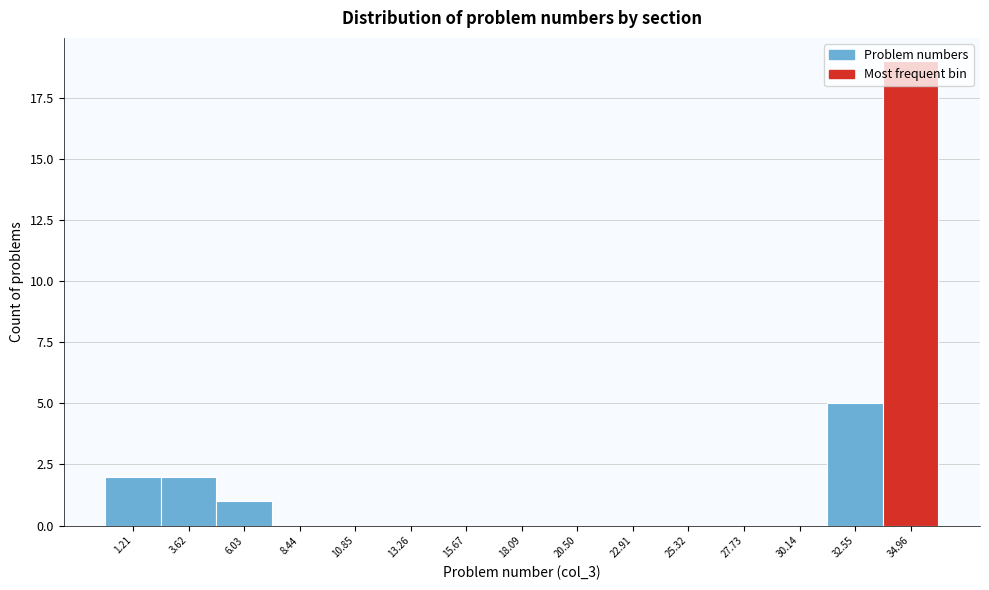

Reading left to right, transcribe this chart: for each bar, give the range it covers on the x-axis and its height. Neither the bar edges nor the heights are printed on the chart, so give them approximately, as read against the axes.

0.0 to 2.5: 2
2.5 to 5.0: 2
5.0 to 7.0: 1
7.0 to 9.5: 0
9.5 to 12.0: 0
12.0 to 14.5: 0
14.5 to 17.0: 0
17.0 to 19.5: 0
19.5 to 21.5: 0
21.5 to 24.0: 0
24.0 to 26.5: 0
26.5 to 29.0: 0
29.0 to 31.5: 0
31.5 to 34.0: 5
34.0 to 36.0: 19